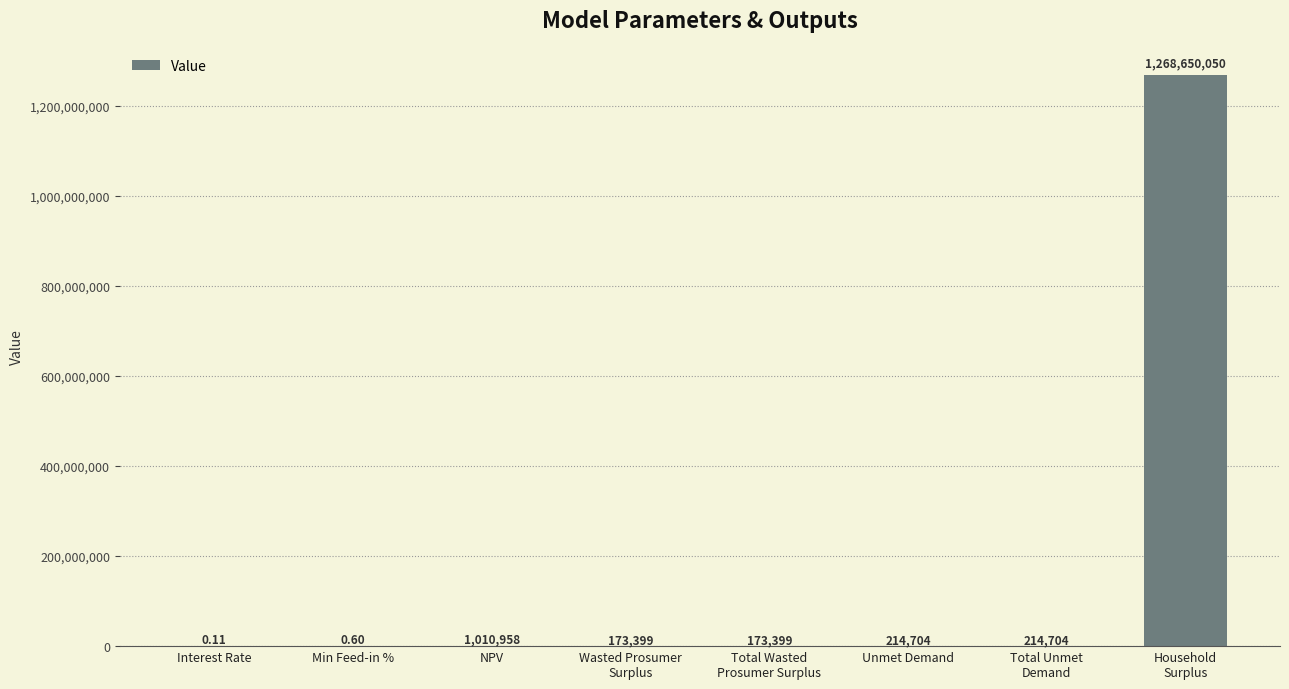

Where is the data nearest to the value 634325024?

NPV